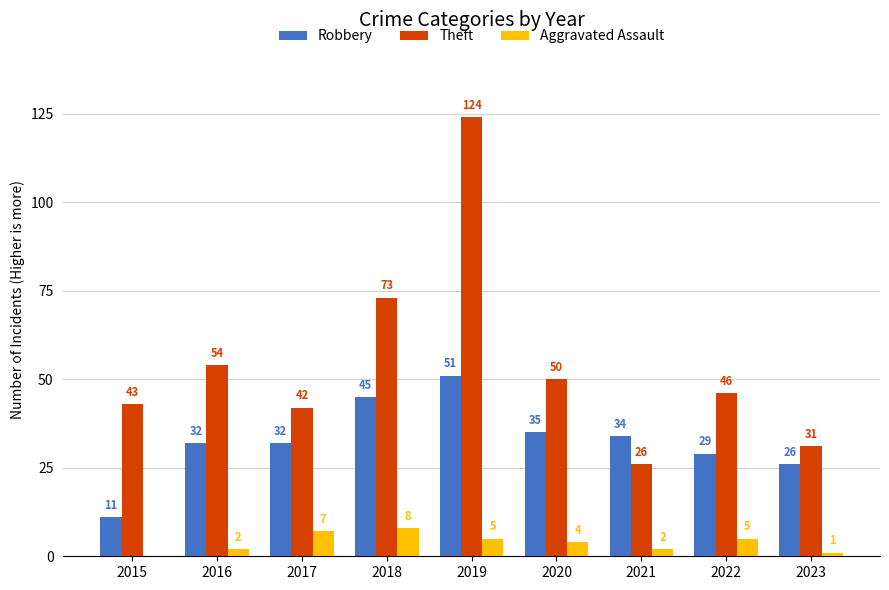

Reading left to right, what are all the values shown in this chart?

Robbery: 11	32	32	45	51	35	34	29	26
Theft: 43	54	42	73	124	50	26	46	31
Aggravated Assault: 0	2	7	8	5	4	2	5	1